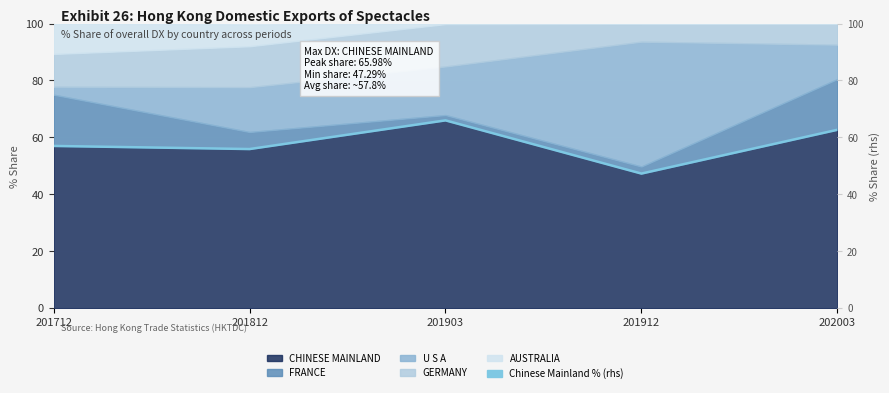

True or false: the data shows 66.0 at 201903.

True